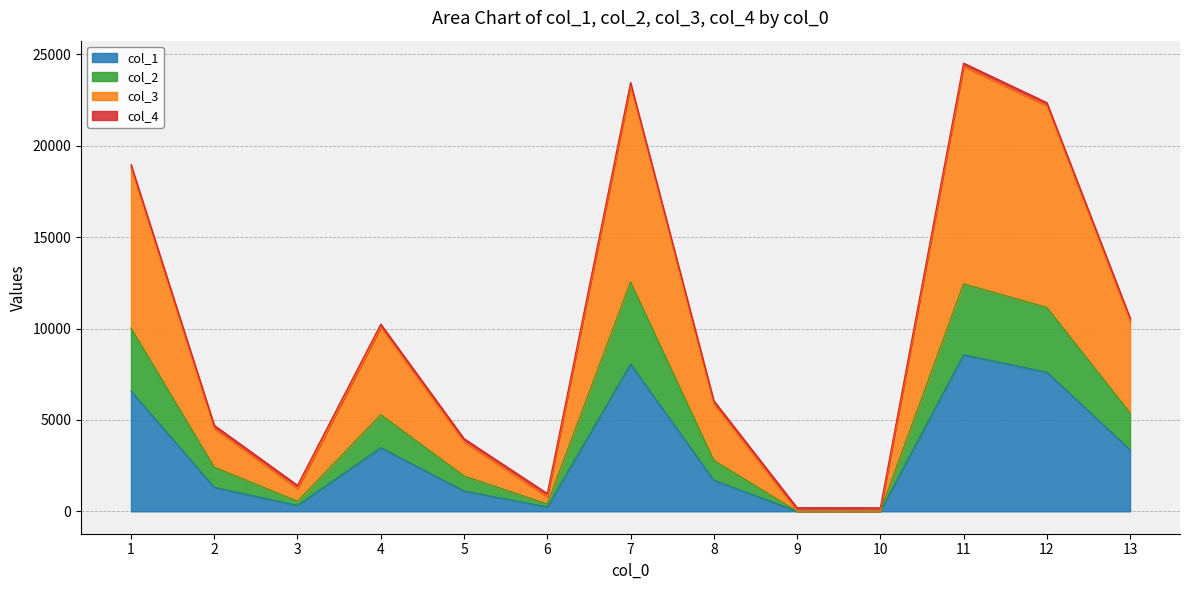

How many data points in col_1 are less than 1701?

6